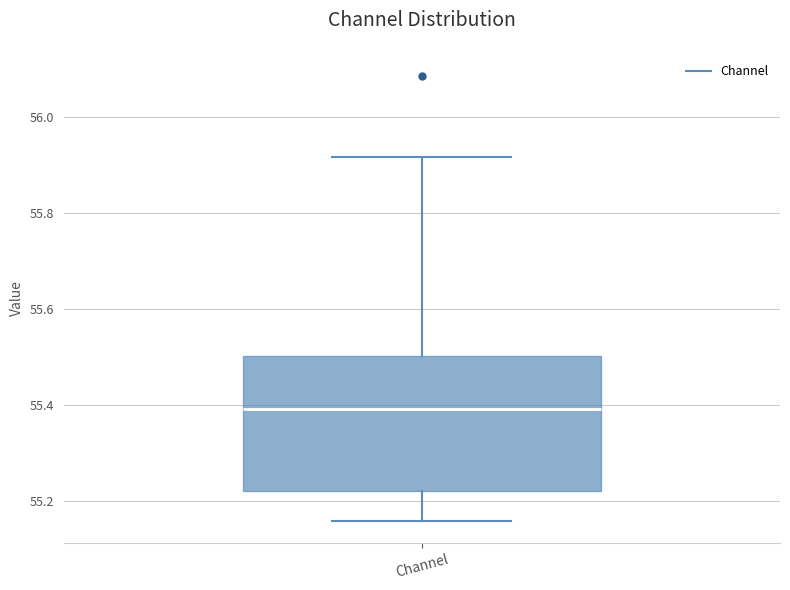

Read this box plot against the y-axis: the position of the median line, the range covered by the box, and the ends of both whiskers. The values are not printed on the chart, so give them approximately, as read against the axis.

median 55.40, box 55.22 to 55.50, whiskers 55.16 to 55.92